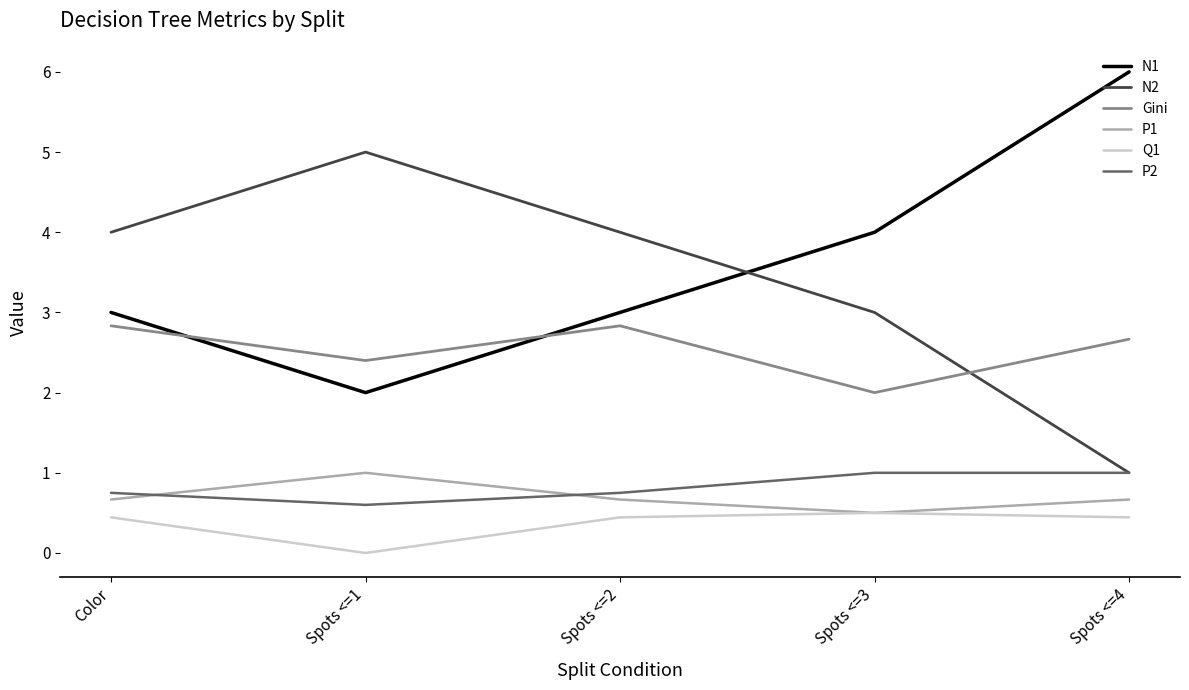

Rank the series at Spots <=1 from highest to lowest value.

N2, Gini, N1, P1, P2, Q1